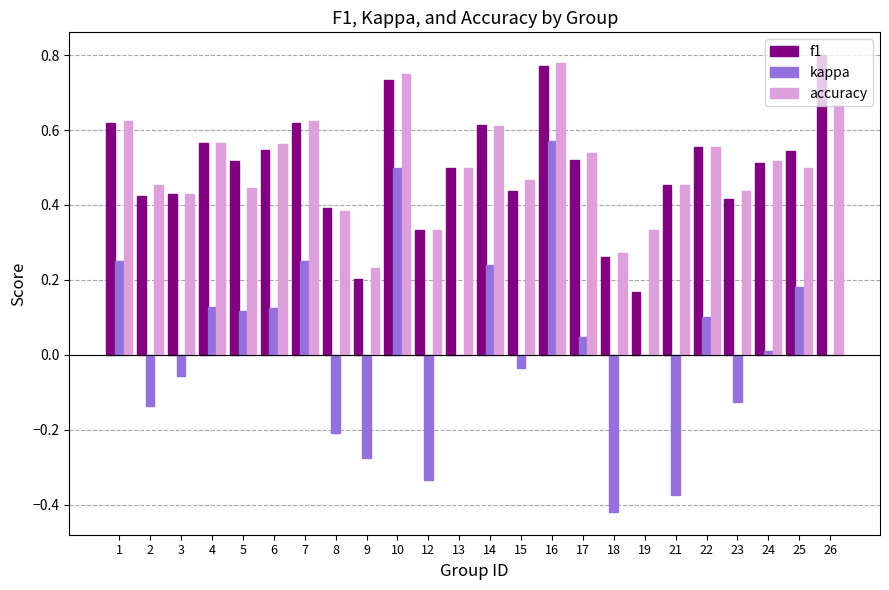

True or false: kappa has a value of -0.0 at 15.

True